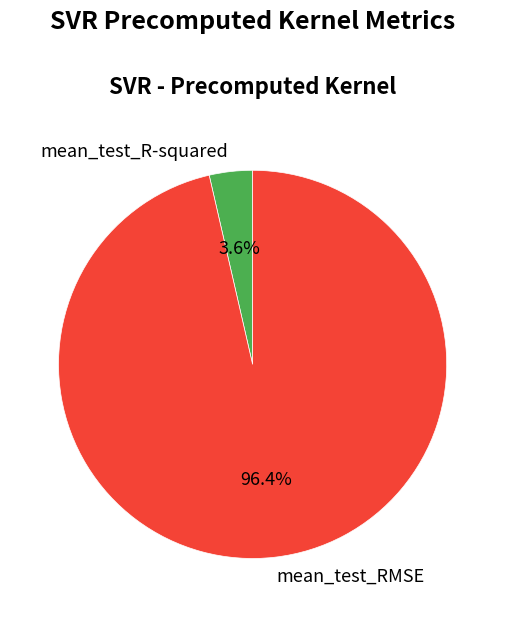

What is the total percentage of mean_test_R-squared and mean_test_RMSE?

100.0%